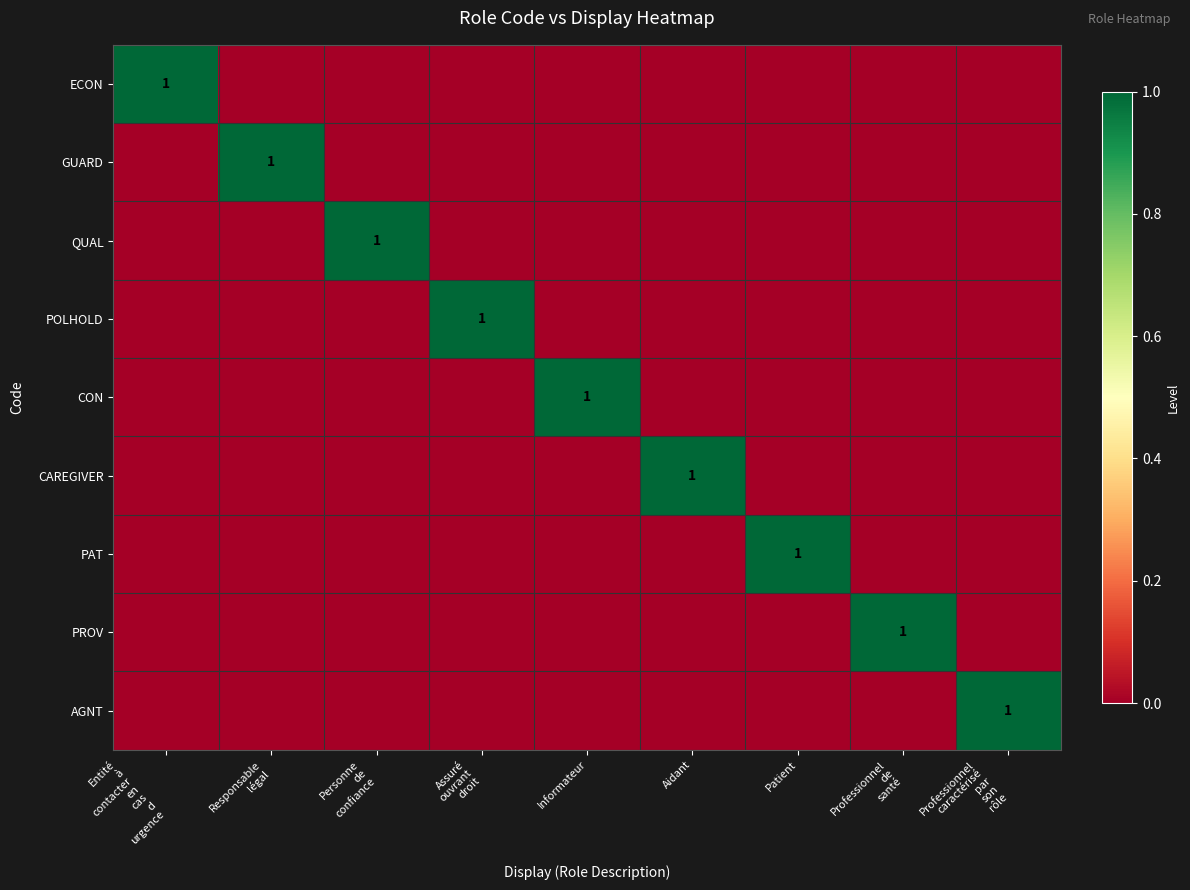

Which category has the highest value in the PROV series?

Professionnel de santé